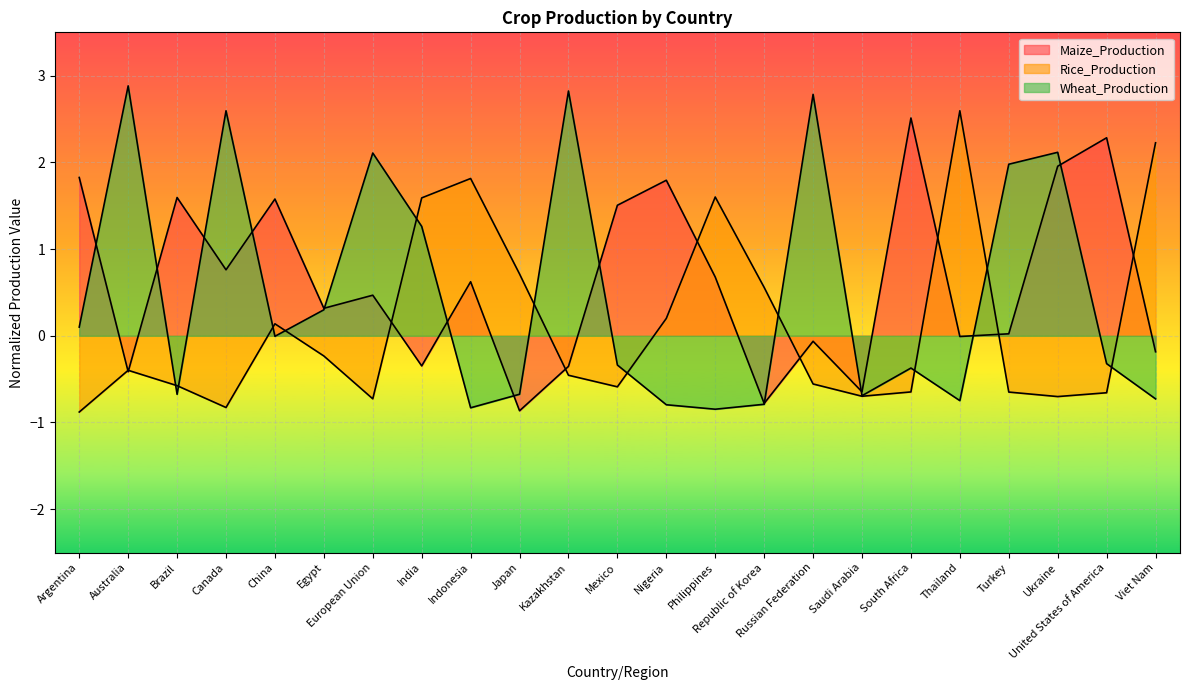

True or false: Maize_Production has a value of 2.3 at United States of America.

True